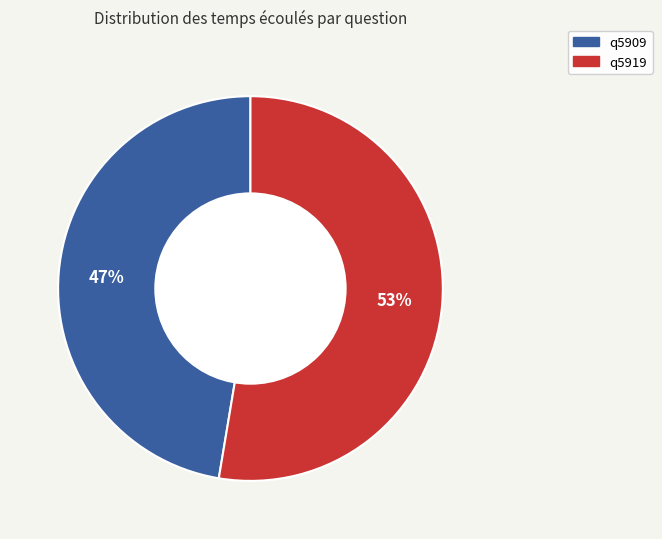

To the nearest percent, what is the average slice percentage?

50%